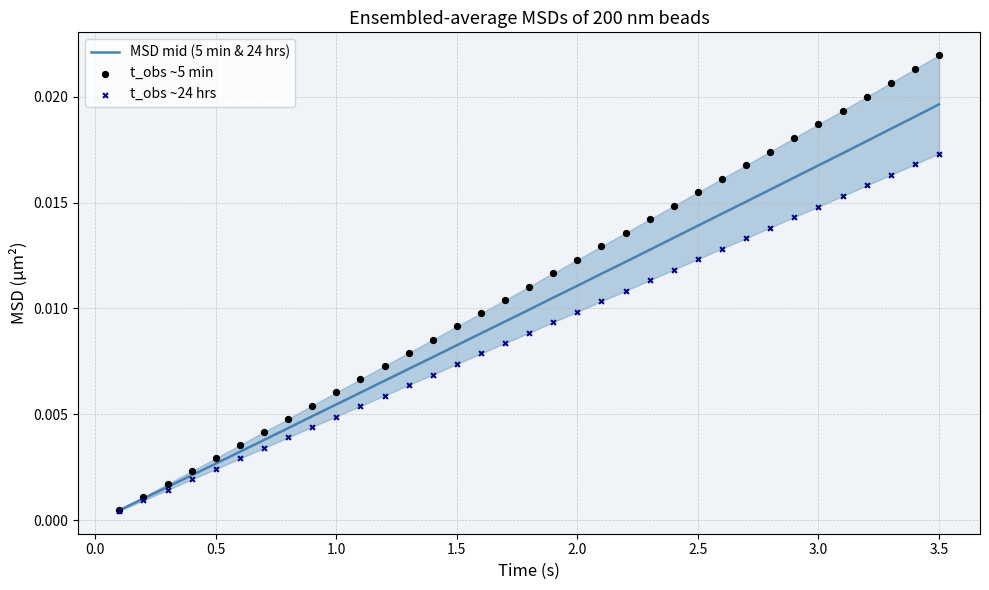

Which series reaches the maximum Y coordinate?

t_obs ~5 min